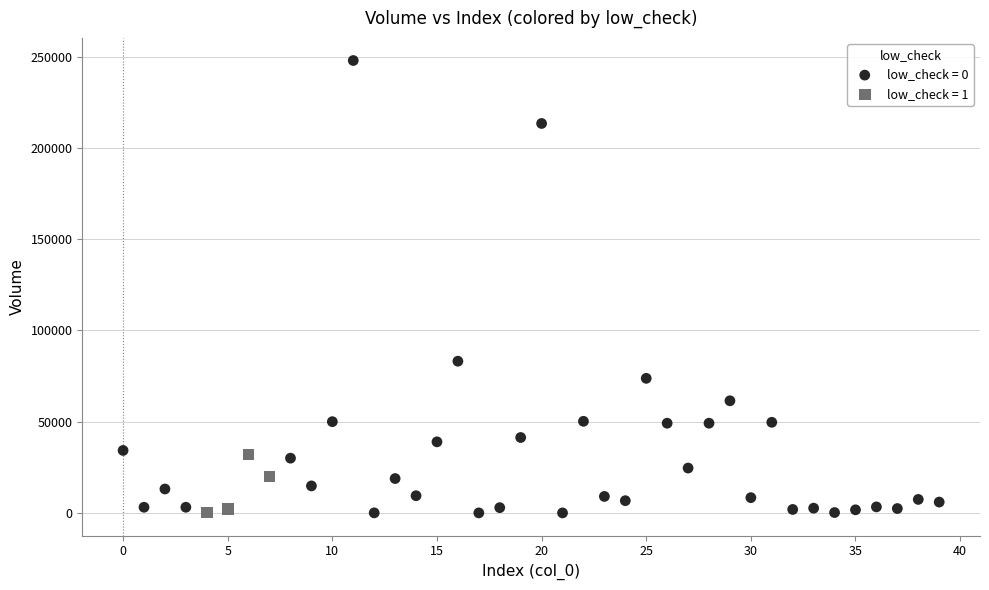

Which series has the largest Y range (max minus min)?

low_check = 0